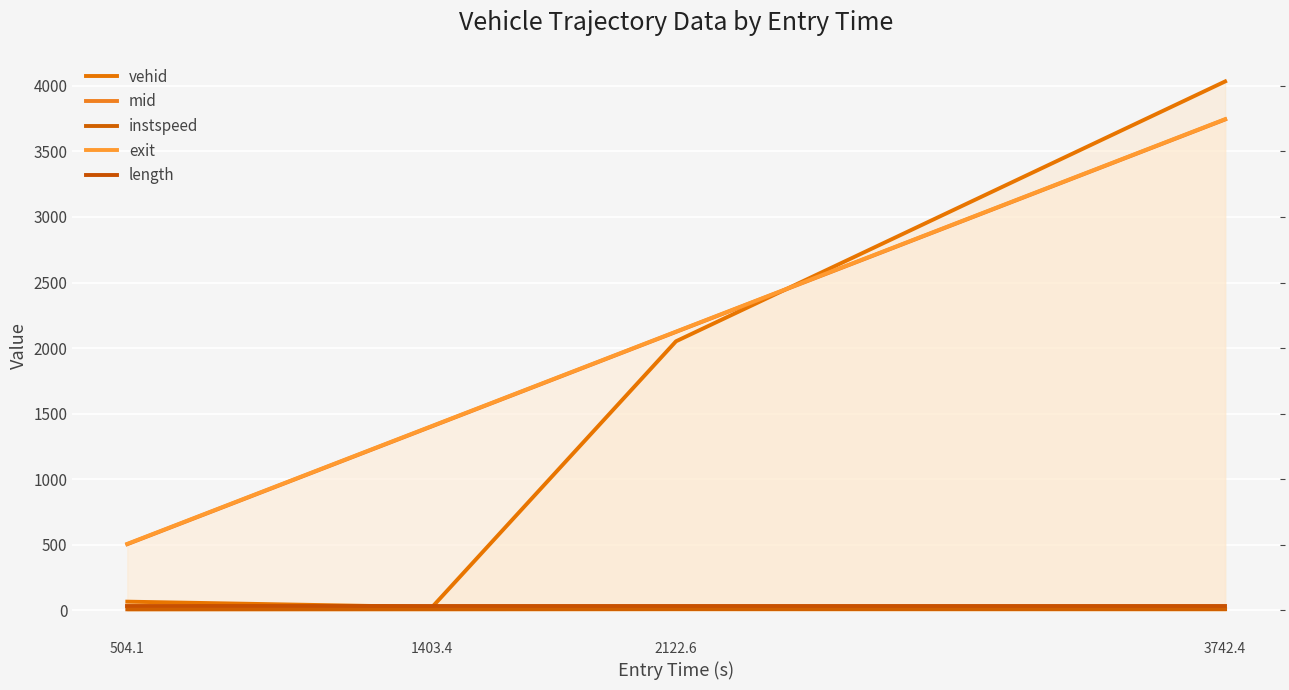

Where does the vehid series first go above 2052?

3742.4